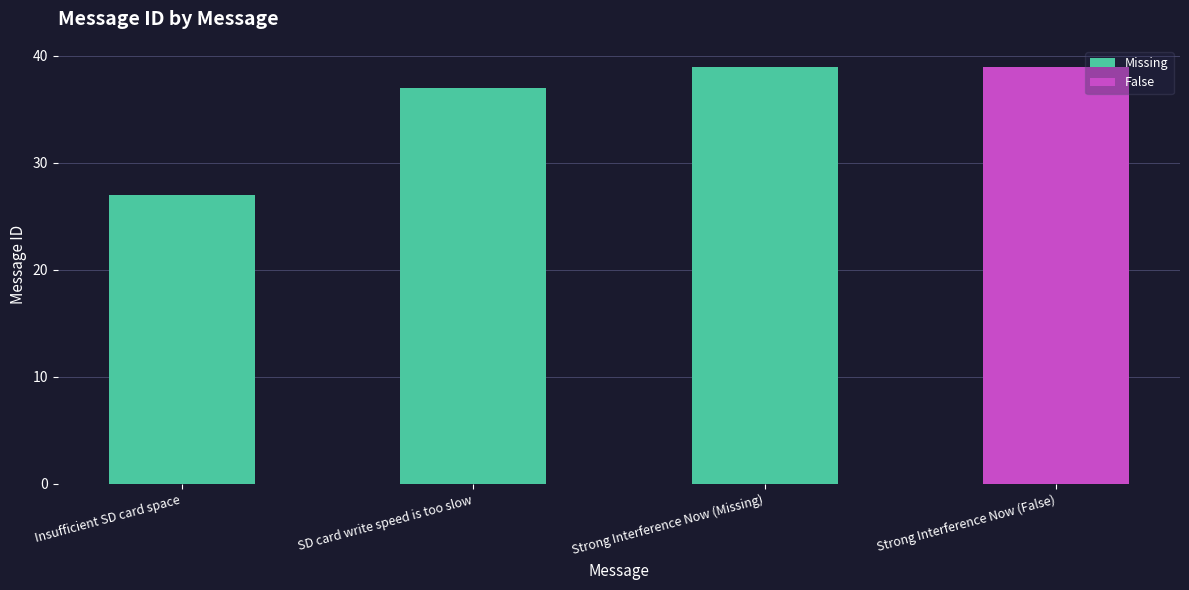

What is the sum of all Missing values?

103